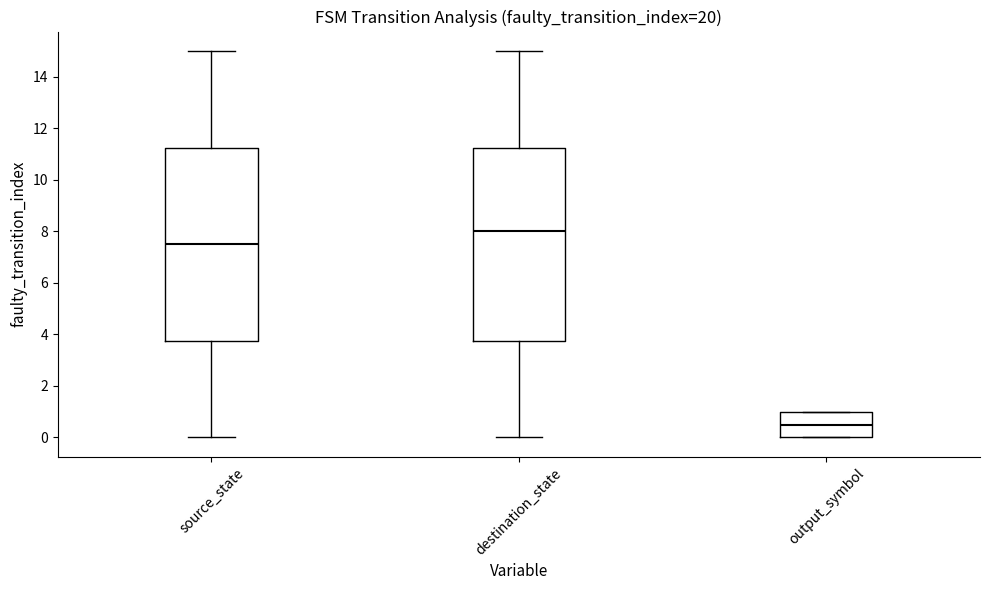

Reading left to right, read every box against the y-axis: the position of its median line, the range the box covers, and the ends of its whiskers. The values are not printed on the chart, so give them approximately, as read against the axis.

source_state: median 7.6, box 3.8 to 11.2, whiskers 0.0 to 15.0
destination_state: median 8.0, box 3.8 to 11.2, whiskers 0.0 to 15.0
output_symbol: median 0.6, box 0.0 to 1.0, whiskers 0.0 to 1.0